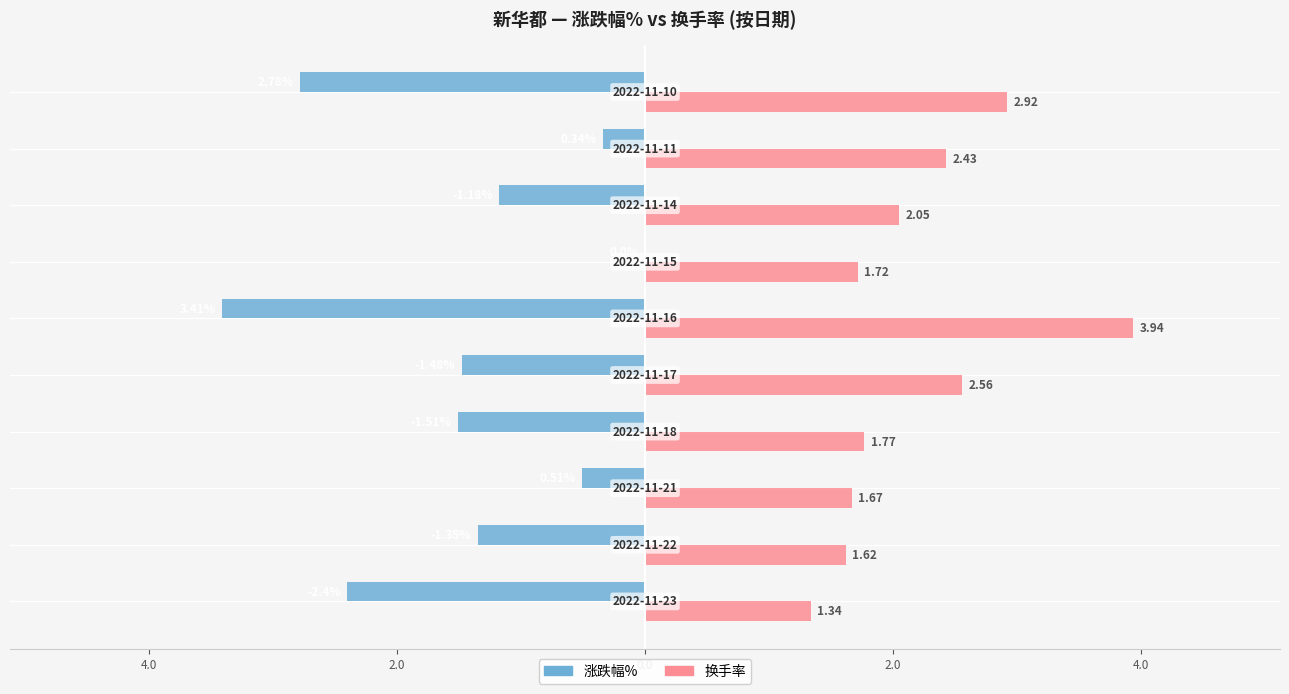

What are all the series names shown in the legend?

涨跌幅%, 换手率